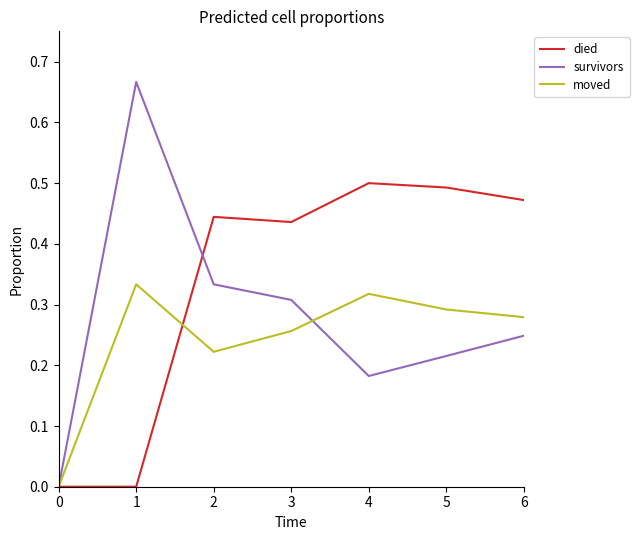

Which series has the widest spread of values?

survivors